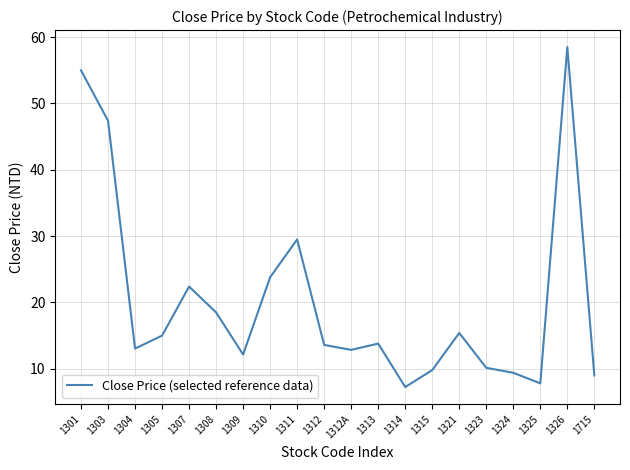

How many lines are shown in the chart?

1